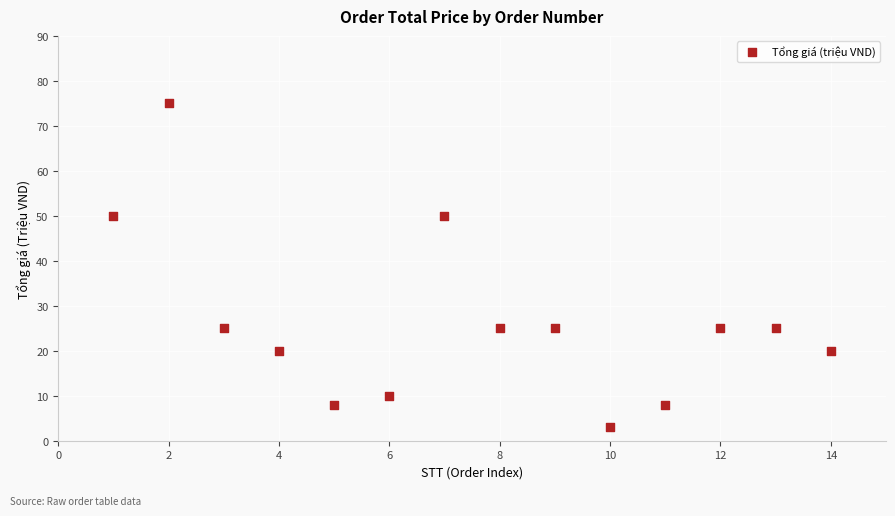

What is the range of Y values (max minus min)?

72